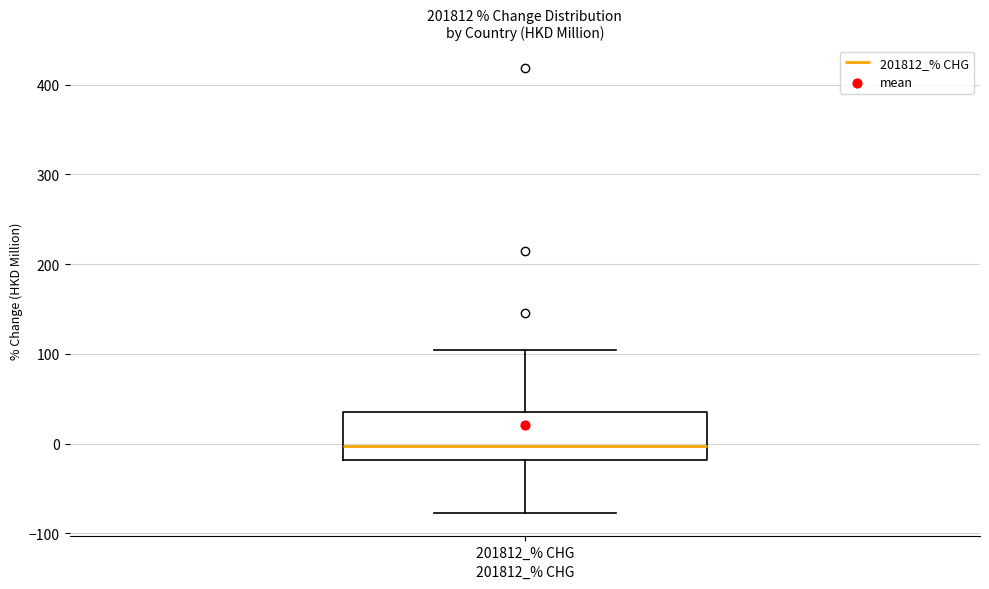

Transcribe this box plot: give where the median line is, the range the box spans, and where the two whiskers end, as read against the y-axis. The values are not printed on the chart, so give them approximately, as read against the axis.

median 0, box -20 to 40, whiskers -80 to 100